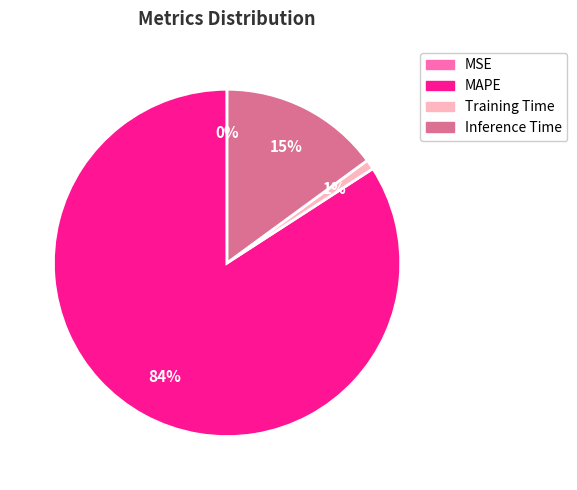

To the nearest percent, what is the combined percentage of Inference Time and MAPE?

99%